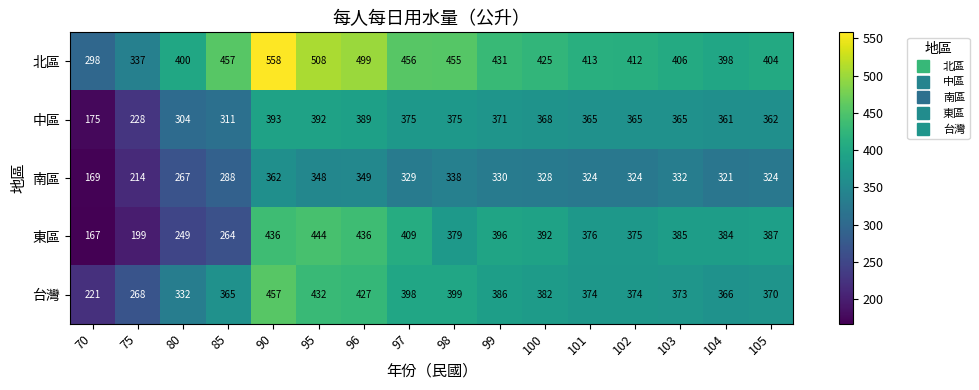

The 台灣 series shows 370 at 105. True or false?

True